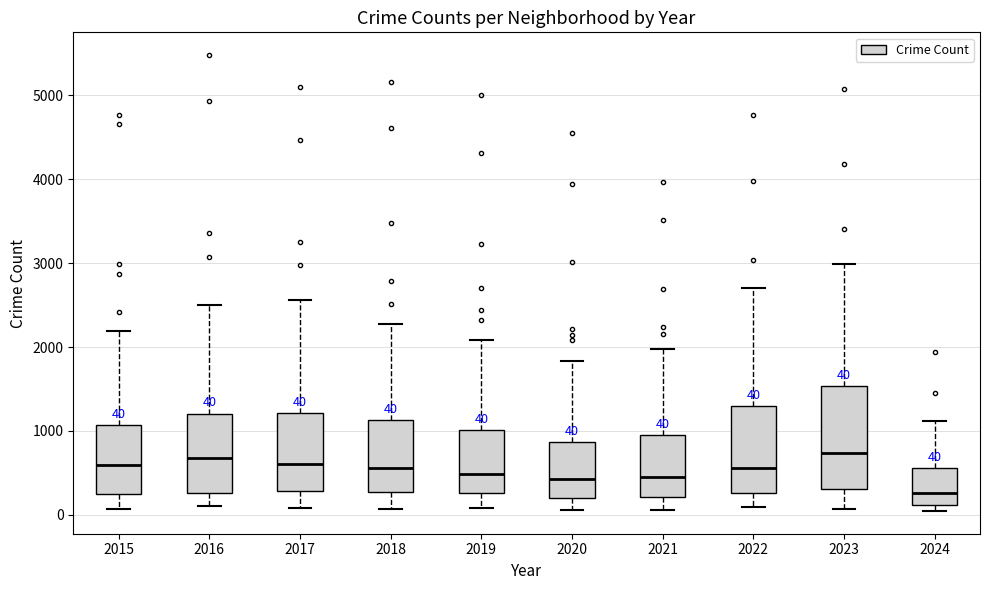

Comparing the boxes themselves (not the whiskers), which one is the tallest?

2023